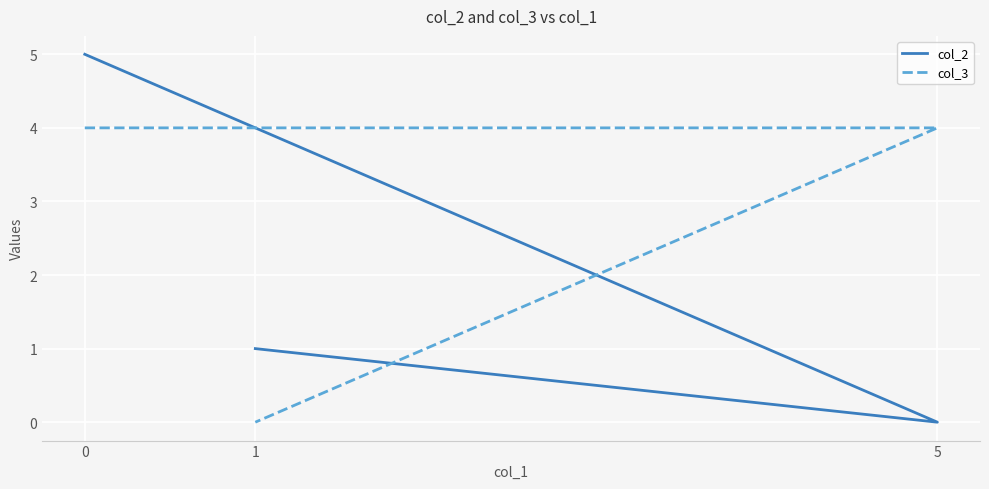

Which category has the lowest value in the col_2 series?

5